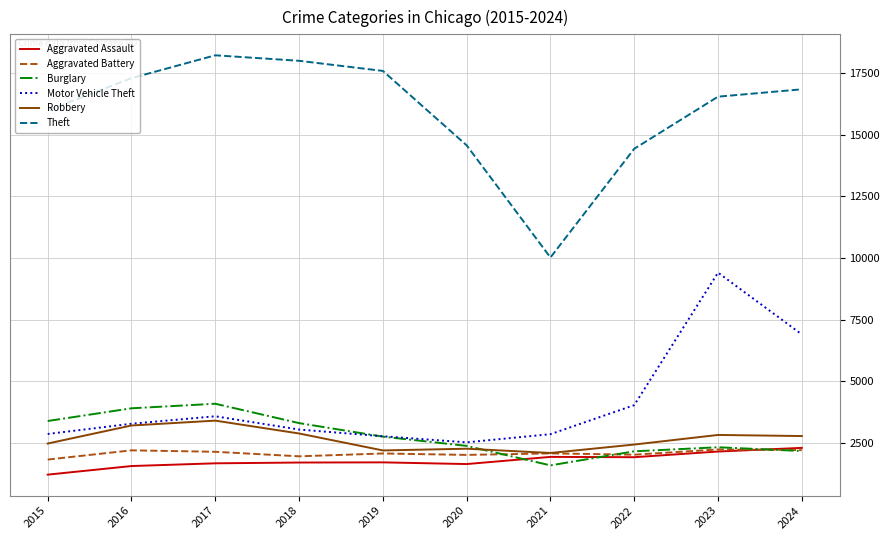

True or false: Motor Vehicle Theft and Aggravated Assault cross at least once.

False